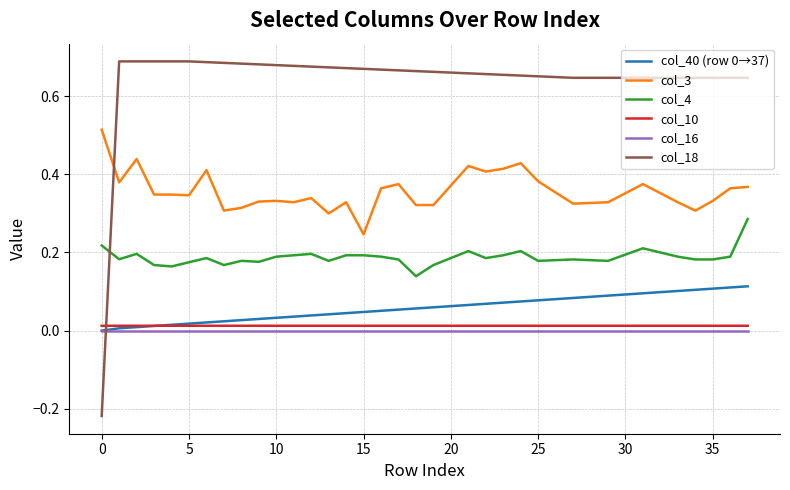

True or false: col_4 and col_40 (row 0→37) cross at least once.

False